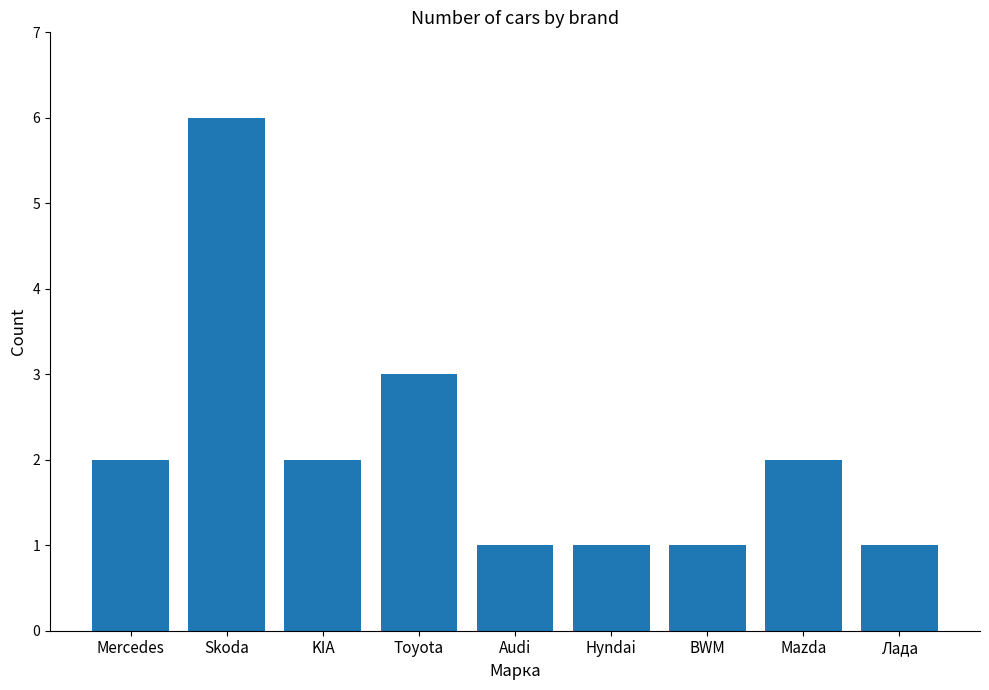

What is the ratio of the value at Hyndai to the value at KIA?

0.5